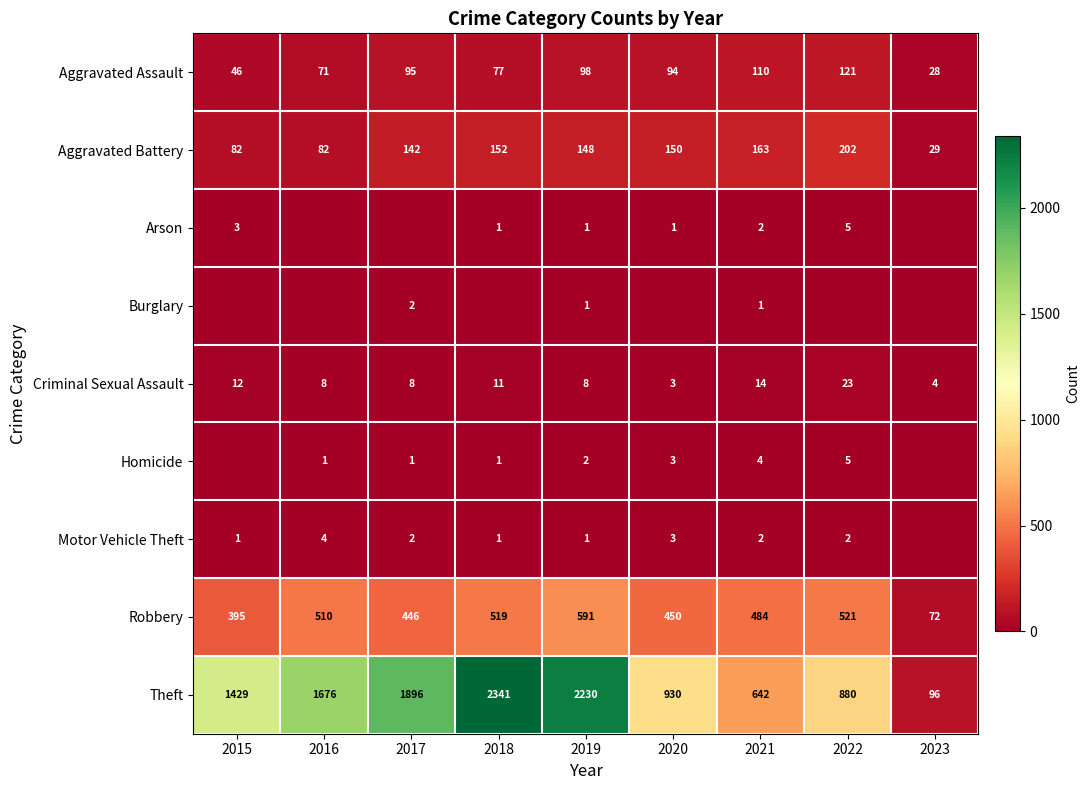

Which category has the highest value in the Aggravated Assault series?

2022